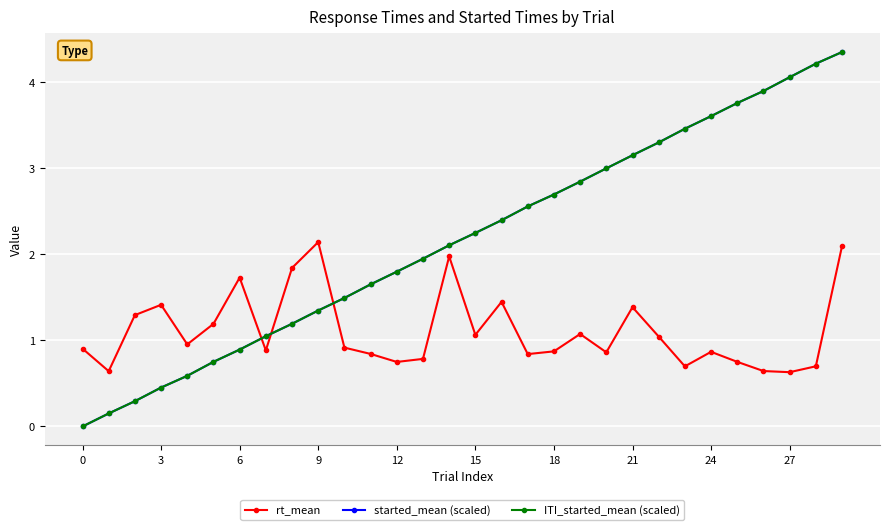

How many interior local peaks does the rt_mean series have?

8